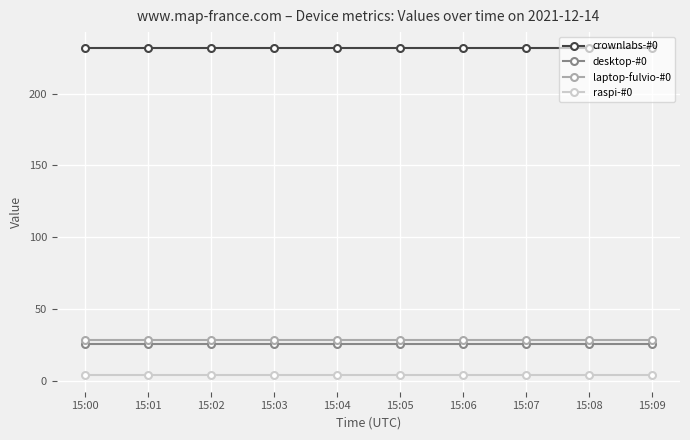

What is the value of the raspi-#0 point at the 8th from the left?

3.6